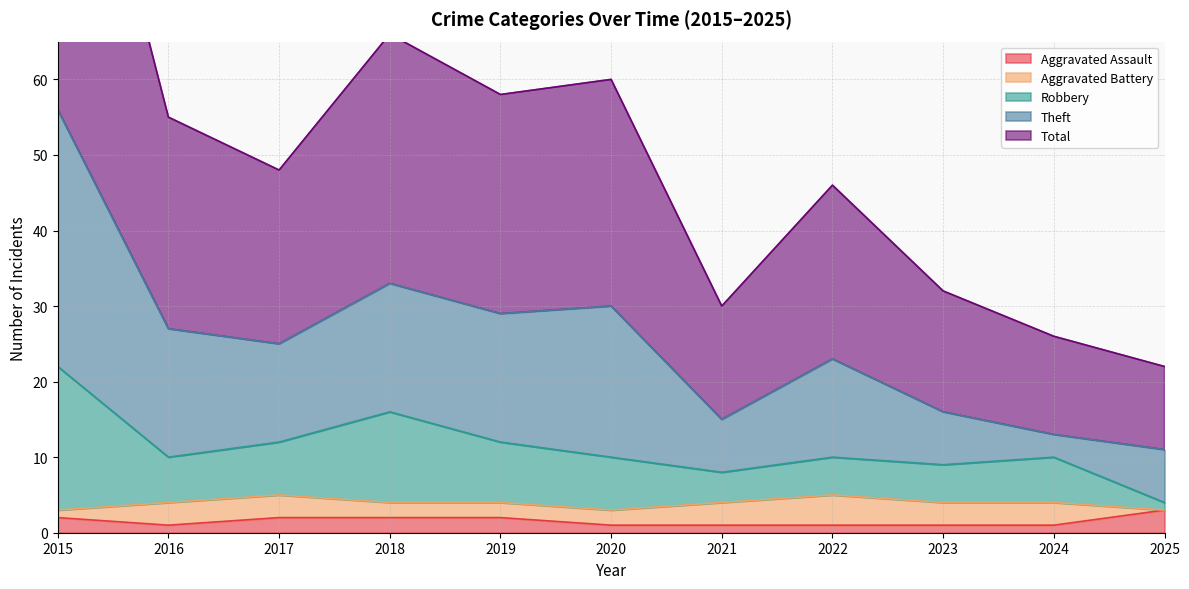

How many data points does each series have?

11